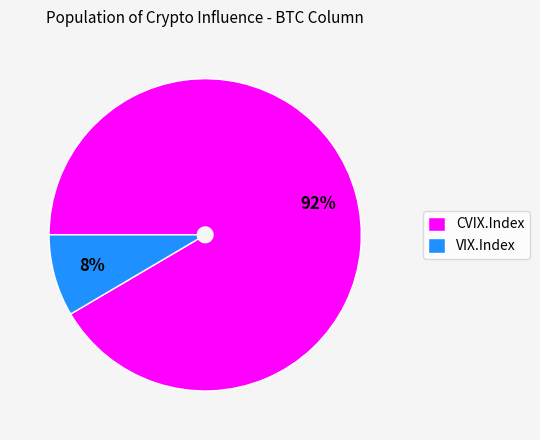

The VIX.Index slice represents 1% of the pie. True or false?

False